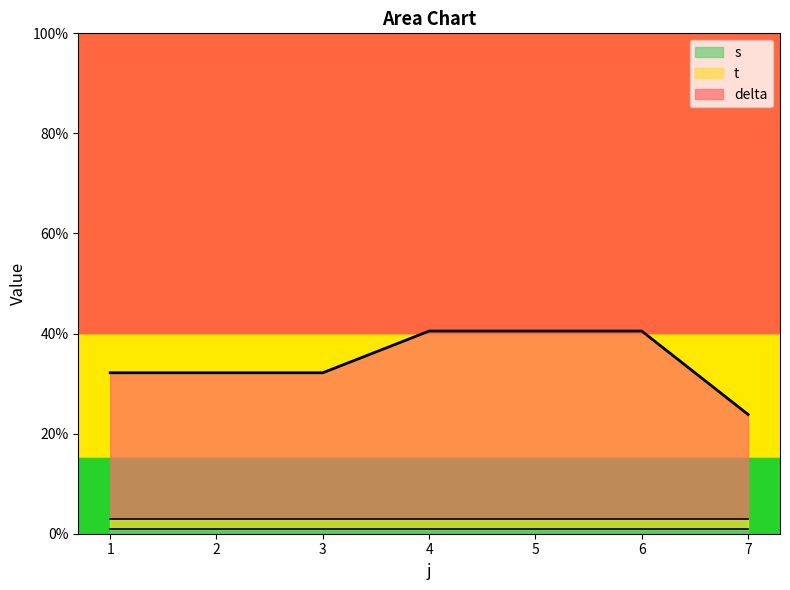

At 17, list the series in order from smallest to largest.

s, t, delta